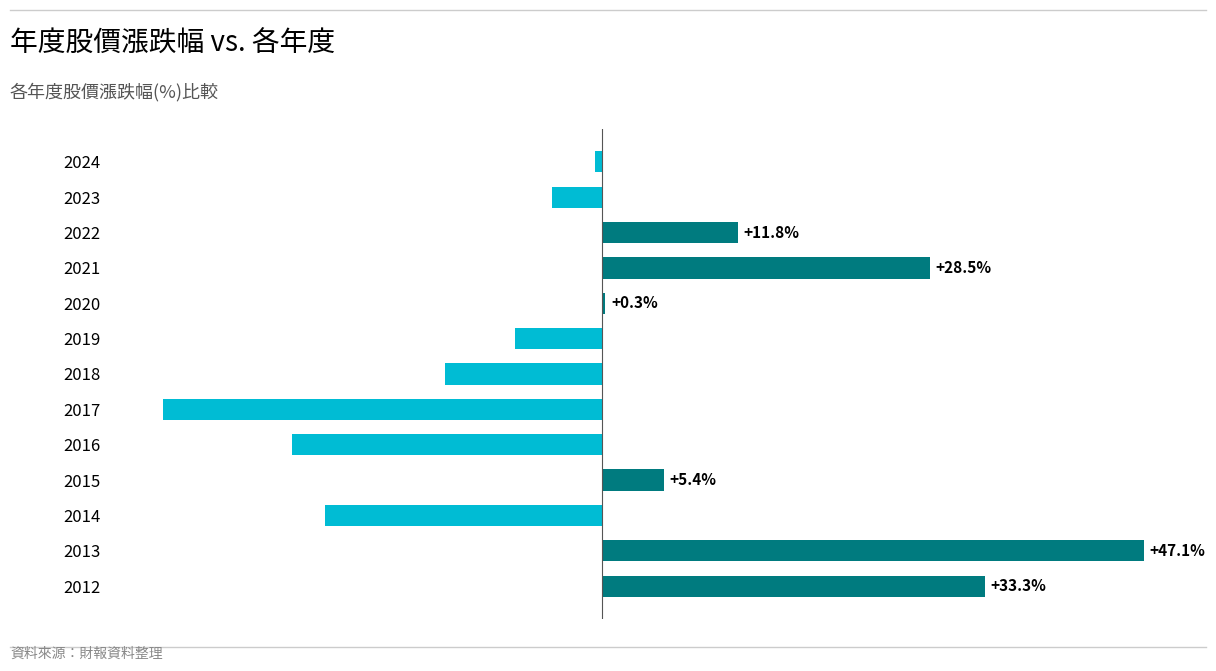

List the labels in order of value, largest first.

2013, 2012, 2021, 2022, 2015, 2020, 2024, 2023, 2019, 2018, 2014, 2016, 2017